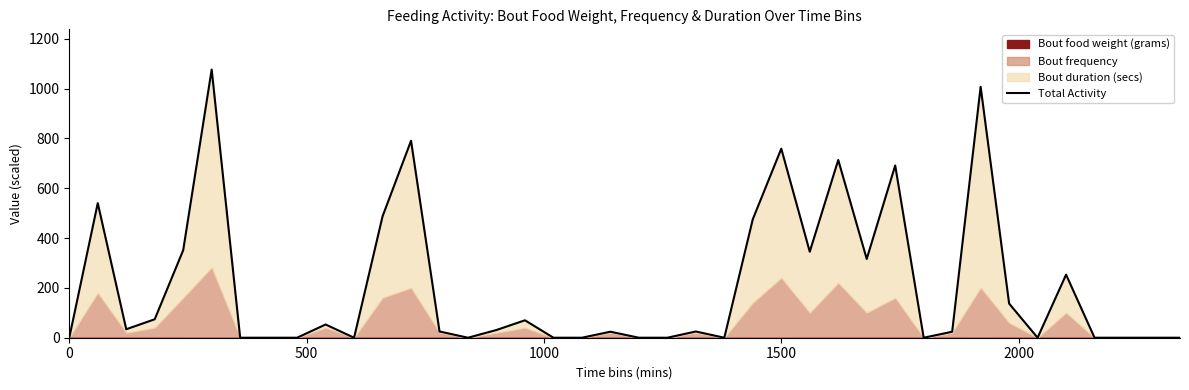

What is the ratio of the value at 32 to the value at 31?

42.0